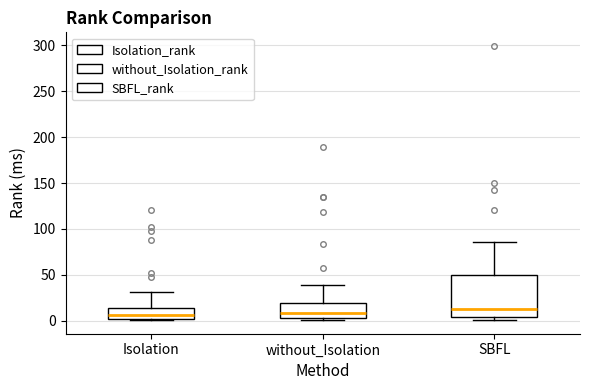

Comparing the boxes themselves (not the whiskers), which one is the tallest?

SBFL